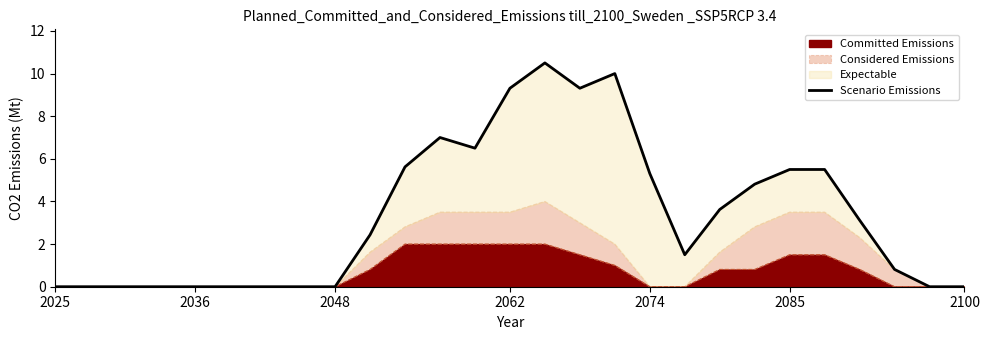

How many values exceed 2?

14